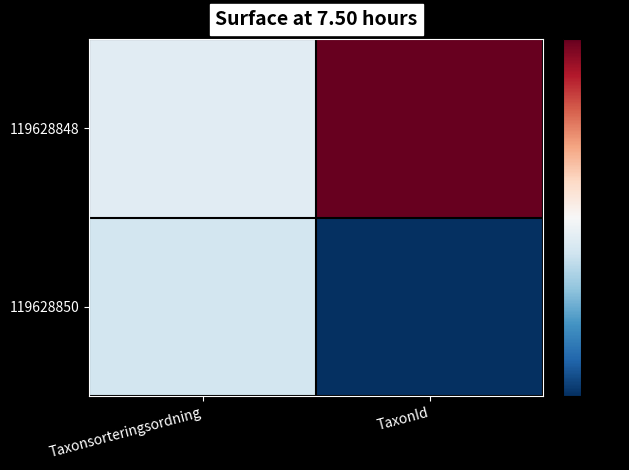

What is the maximum value shown in the chart?

0.2